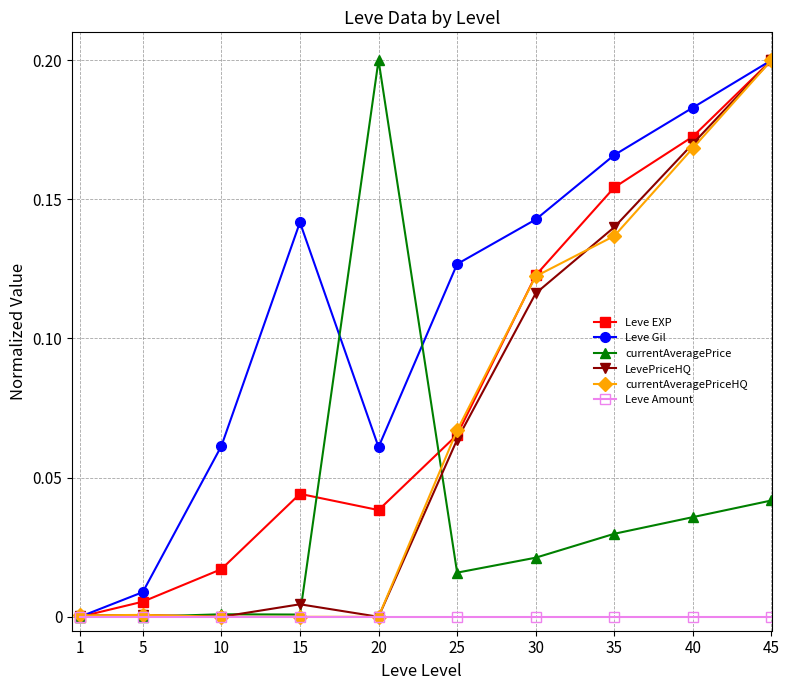

At which category is the sum across all series the highest?

45